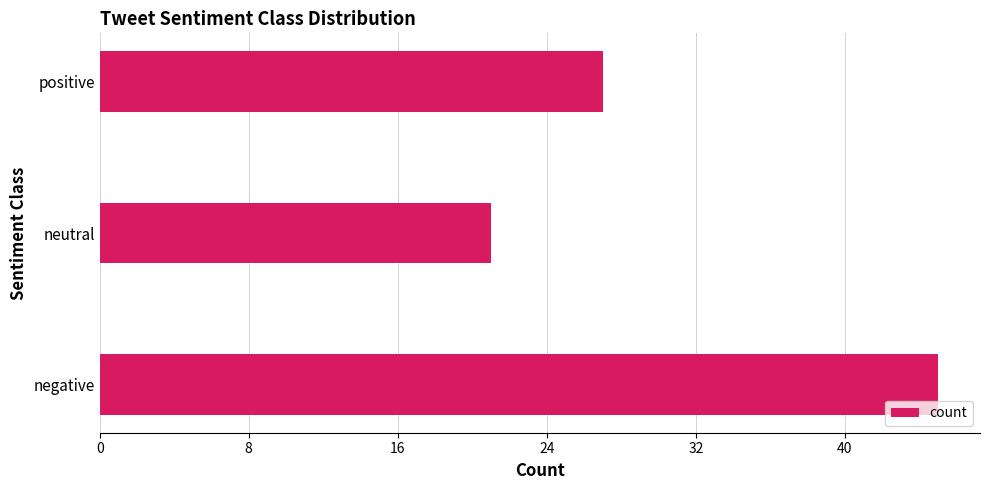

Count the values in the range 21 to 45.

3